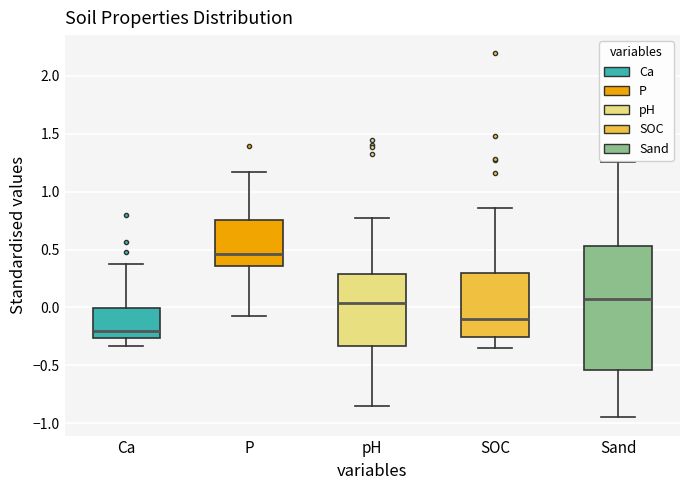

Reading left to right, read every box against the y-axis: the position of its median line, the range the box covers, and the ends of its whiskers. The values are not printed on the chart, so give them approximately, as read against the axis.

Ca: median -0.20, box -0.25 to 0.00, whiskers -0.35 to 0.40
P: median 0.45, box 0.35 to 0.75, whiskers -0.05 to 1.15
pH: median 0.05, box -0.35 to 0.30, whiskers -0.85 to 0.75
SOC: median -0.10, box -0.25 to 0.30, whiskers -0.35 to 0.85
Sand: median 0.05, box -0.55 to 0.55, whiskers -0.95 to 1.25